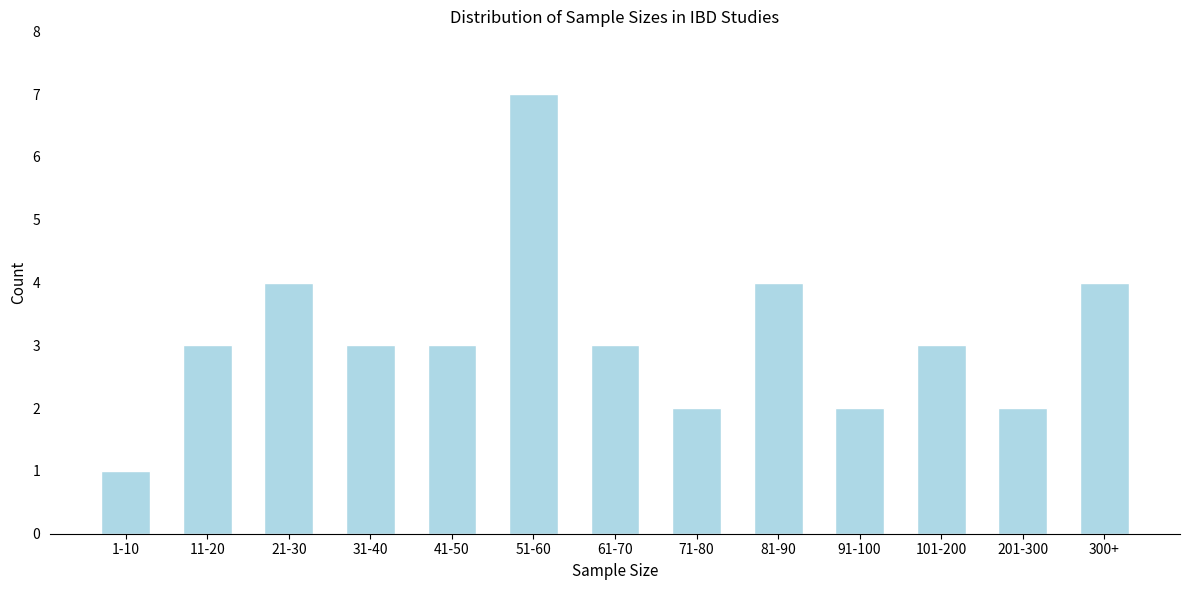

Reading right to left, extract all data points from this chart.

300+=4	201-300=2	101-200=3	91-100=2	81-90=4	71-80=2	61-70=3	51-60=7	41-50=3	31-40=3	21-30=4	11-20=3	1-10=1